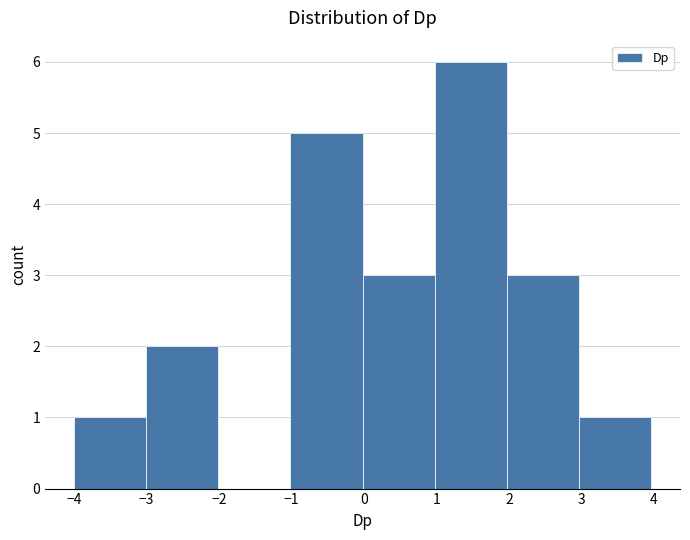

Over which range of the x-axis is the bar tallest?

1 to 2